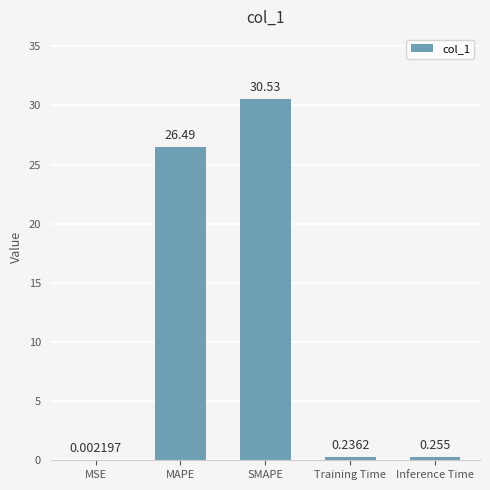

How many categories are shown in the chart?

5